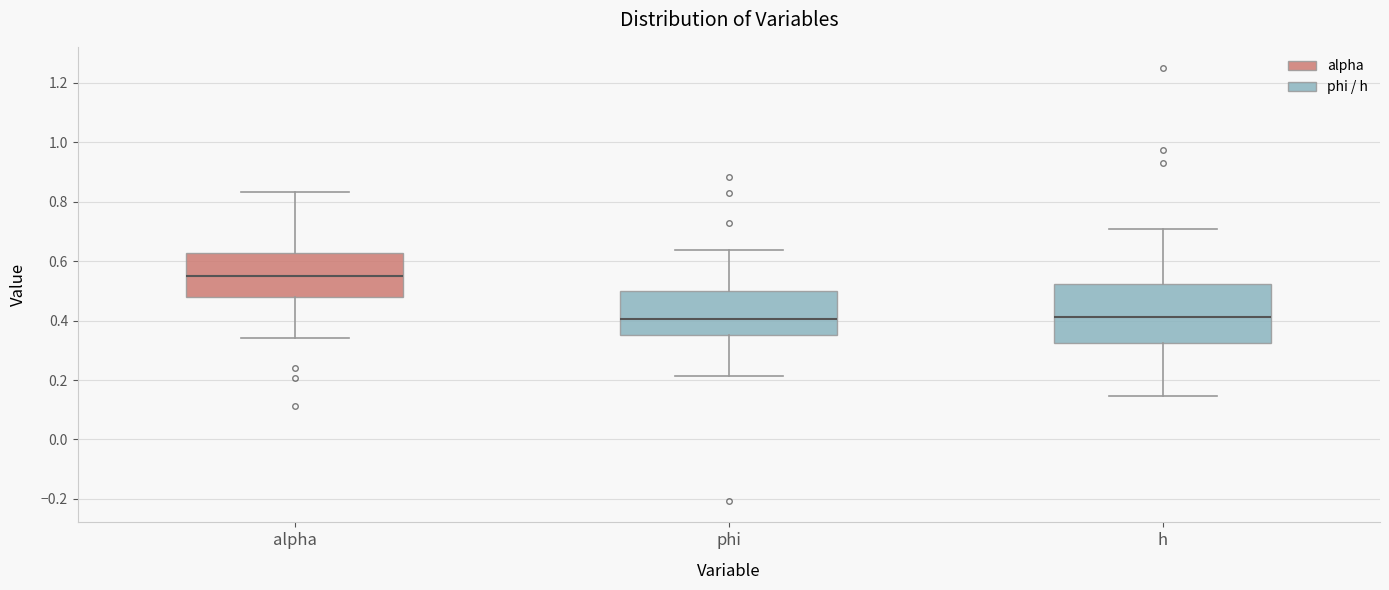

Reading left to right, read every box against the y-axis: the position of its median line, the range the box covers, and the ends of its whiskers. The values are not printed on the chart, so give them approximately, as read against the axis.

alpha: median 0.54, box 0.48 to 0.62, whiskers 0.34 to 0.84
phi: median 0.40, box 0.36 to 0.50, whiskers 0.22 to 0.64
h: median 0.42, box 0.32 to 0.52, whiskers 0.14 to 0.70